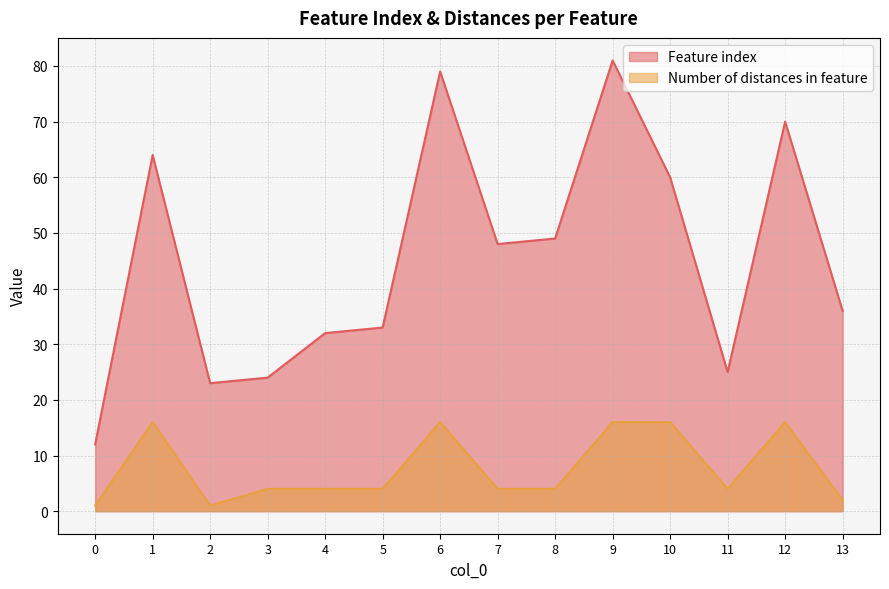

What is the total value across all series at 13?

38